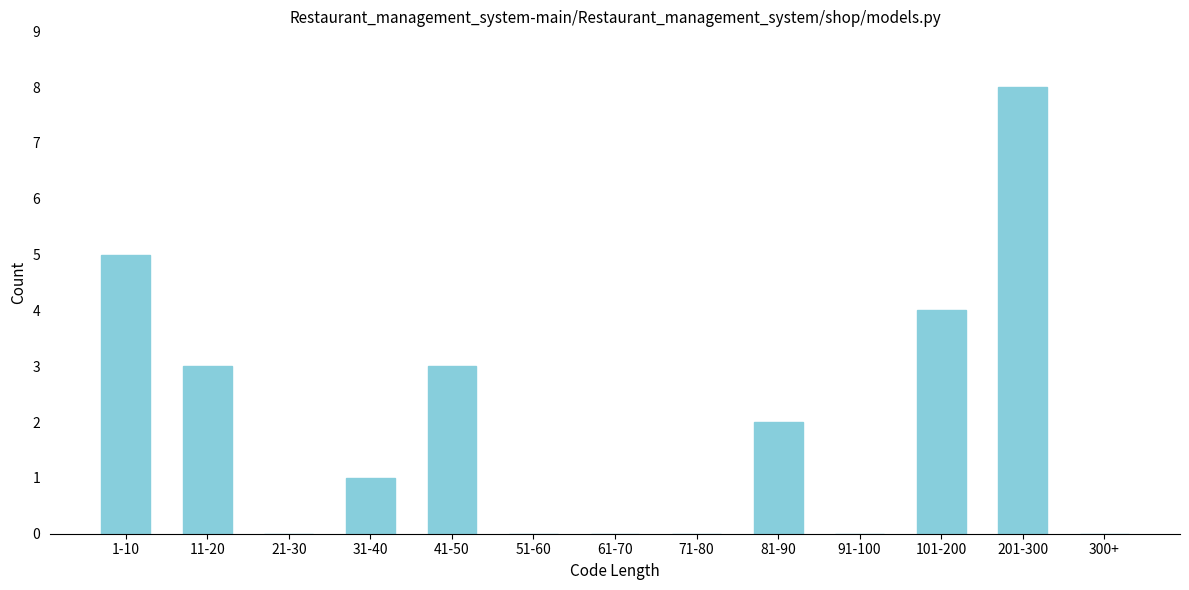

Reading left to right, list all the values displayed in this chart.

1-10=5	11-20=3	21-30=0	31-40=1	41-50=3	51-60=0	61-70=0	71-80=0	81-90=2	91-100=0	101-200=4	201-300=8	300+=0